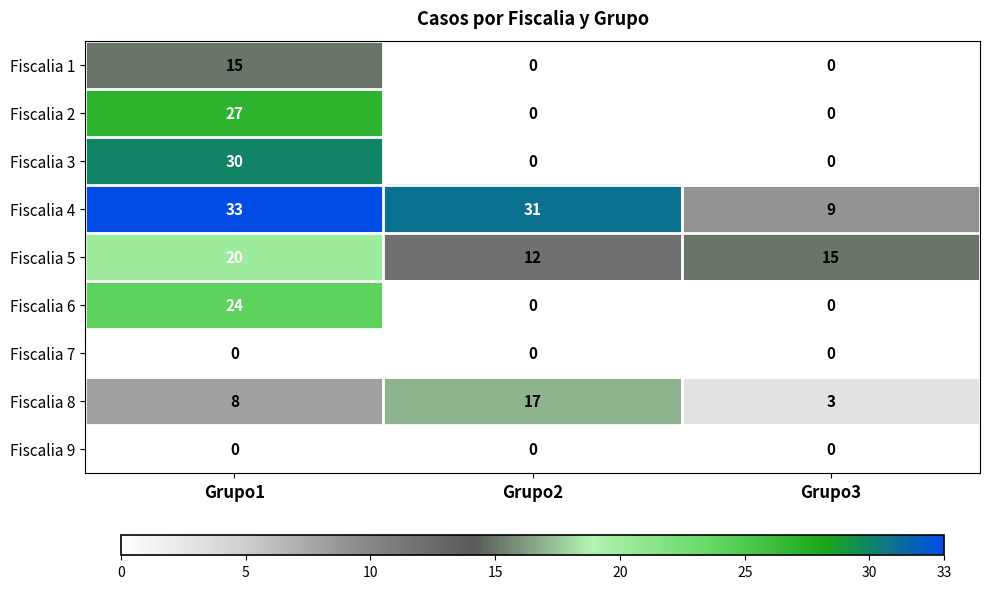

Rank the categories by Fiscalia 8 value from highest to lowest.

Grupo2, Grupo1, Grupo3